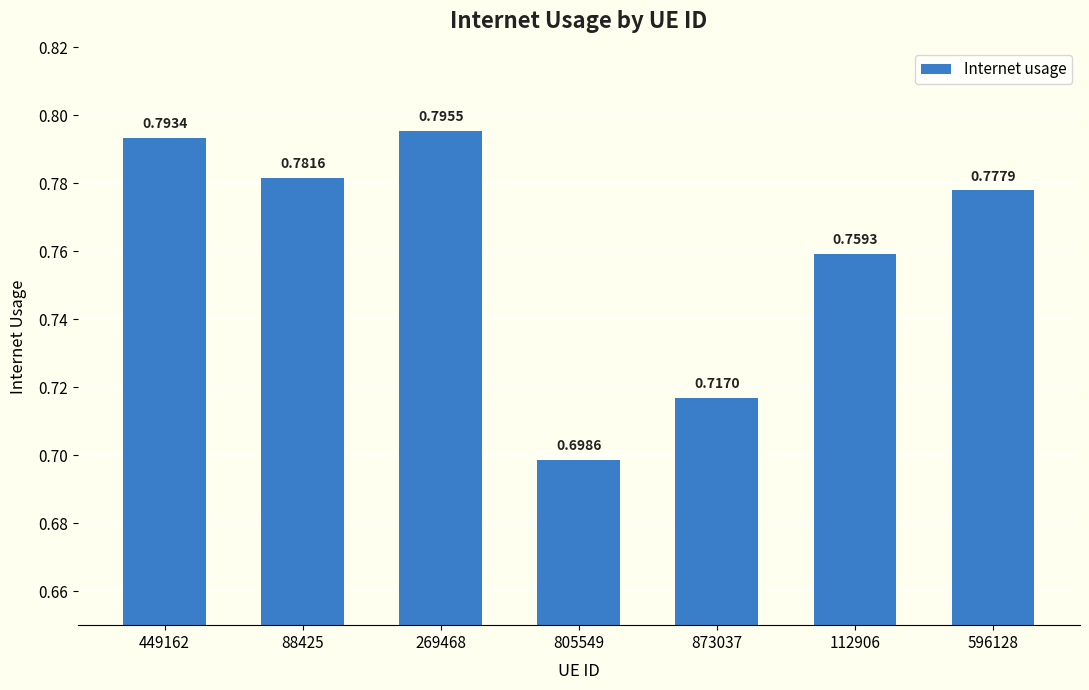

Rank the categories by value from lowest to highest.

805549, 873037, 112906, 596128, 88425, 449162, 269468